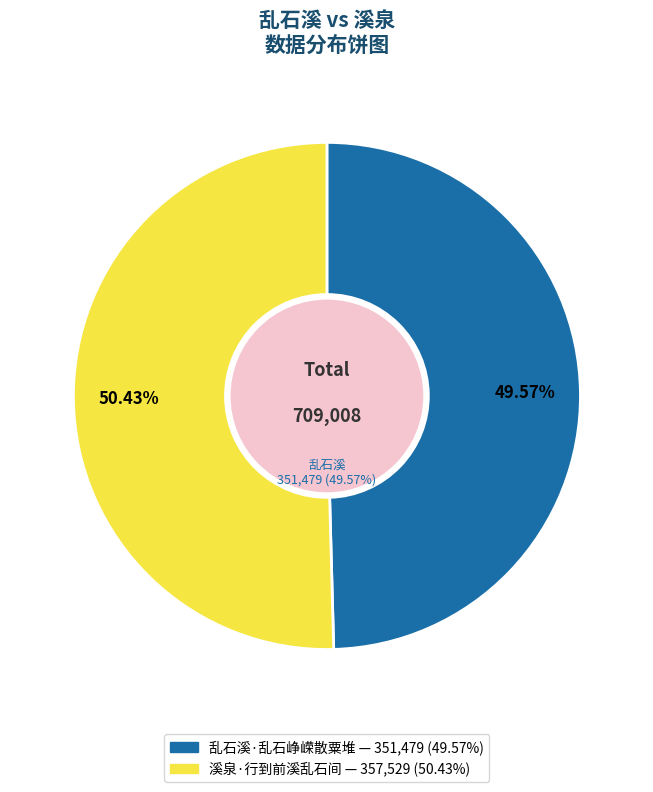

To the nearest percent, what is the combined percentage of 溪泉·行到前溪乱石间 and 乱石溪·乱石峥嵘散粟堆?

100%